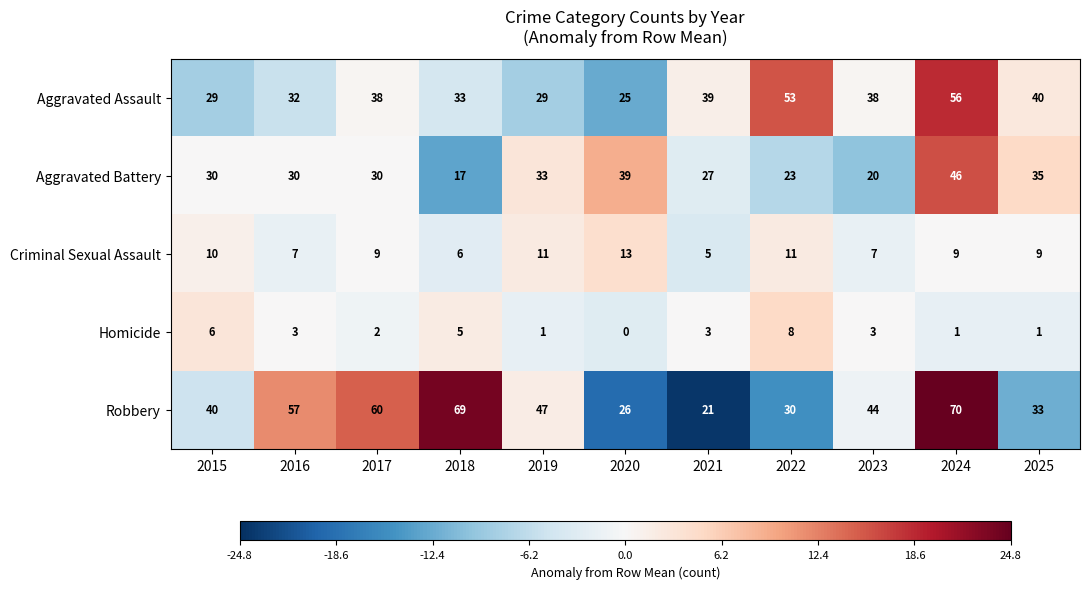

The value of Aggravated Assault at 2015 is 52. True or false?

False